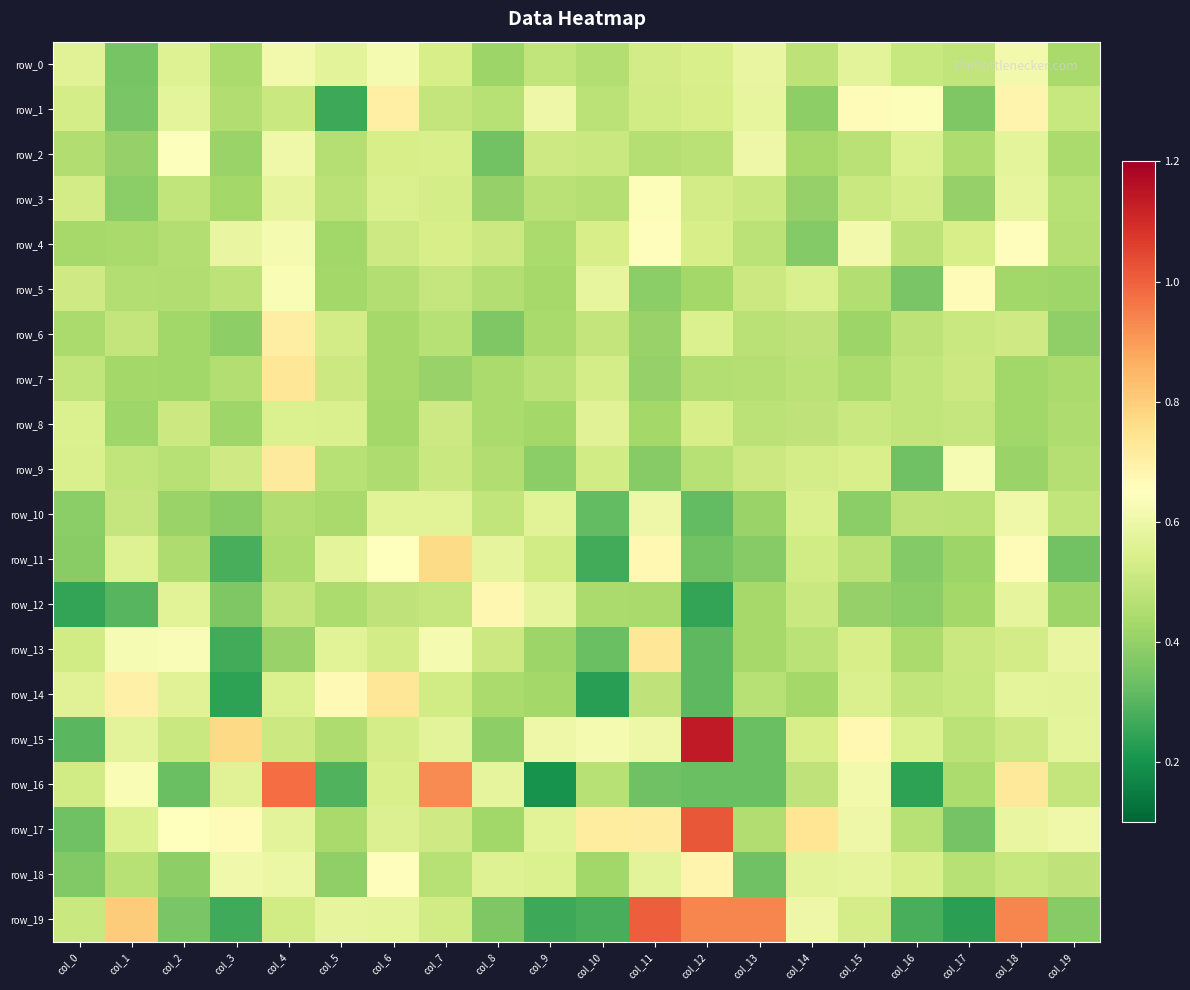

What is the sum of the row_8 values at col_13 and col_6?

0.9